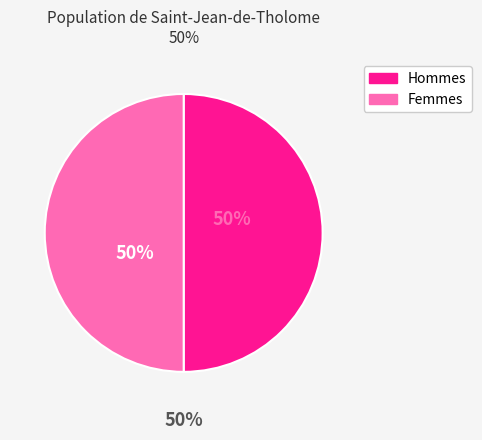

Is 5 the majority of the pie?

No